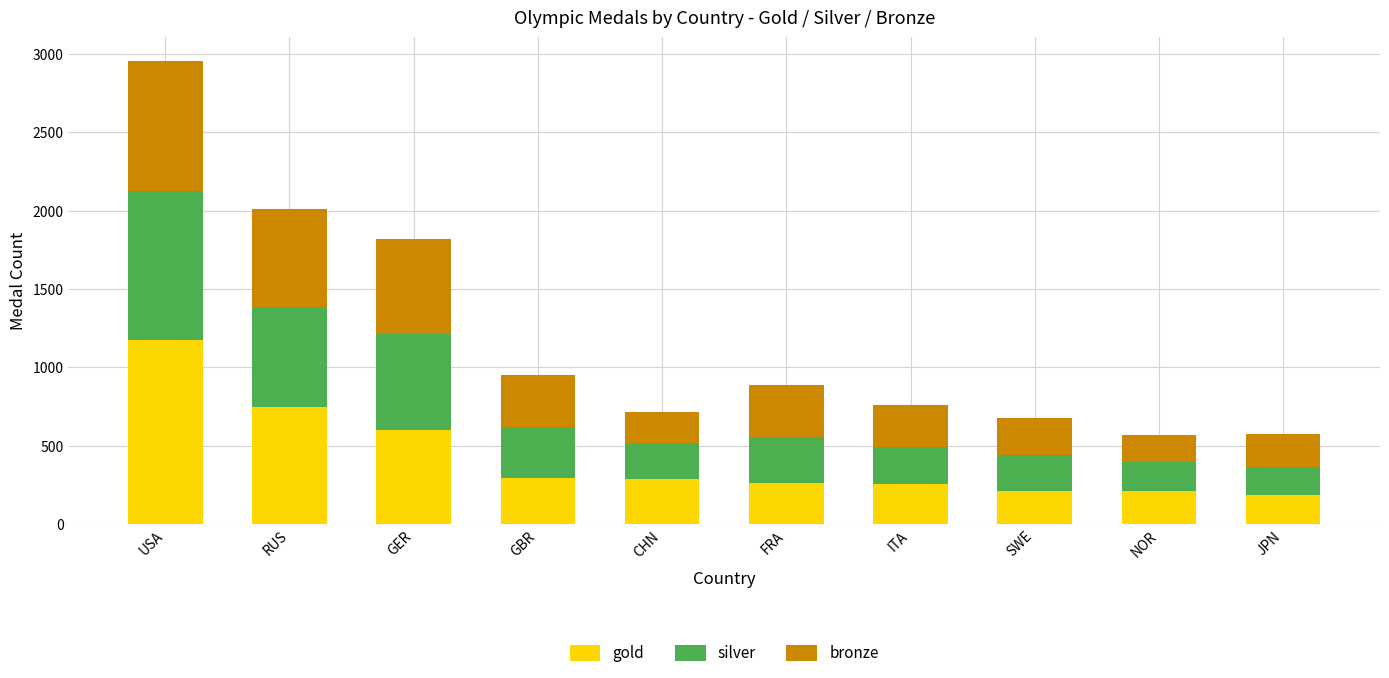

True or false: gold has a value of 209 at NOR.

True